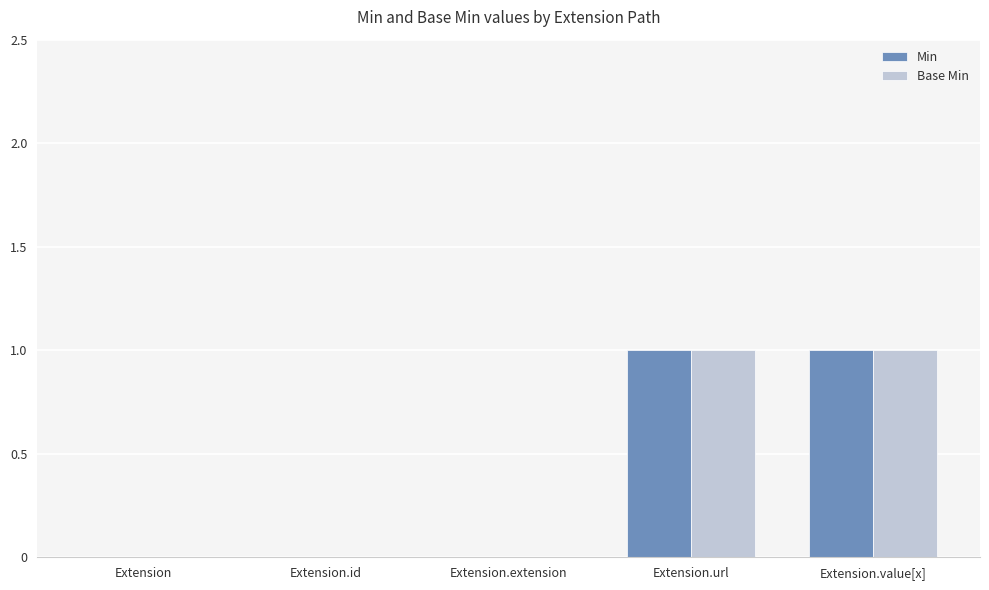

The Base Min series shows 0 at Extension.extension. True or false?

True